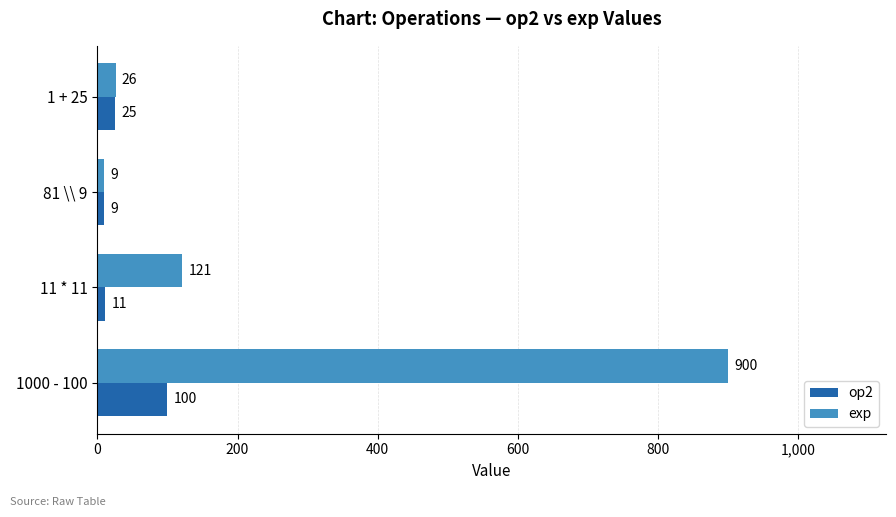

List the series in order of their overall mean, highest first.

exp, op2